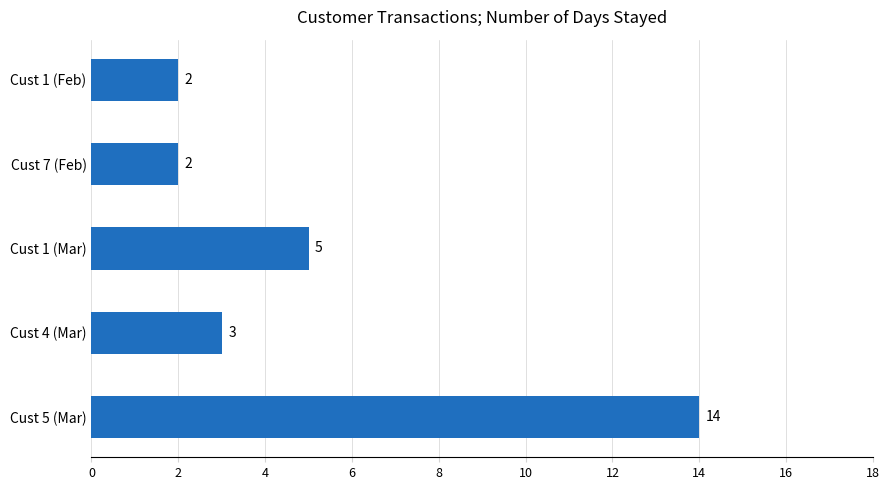

The chart shows a value of 3 at Cust 1 (Feb). True or false?

False